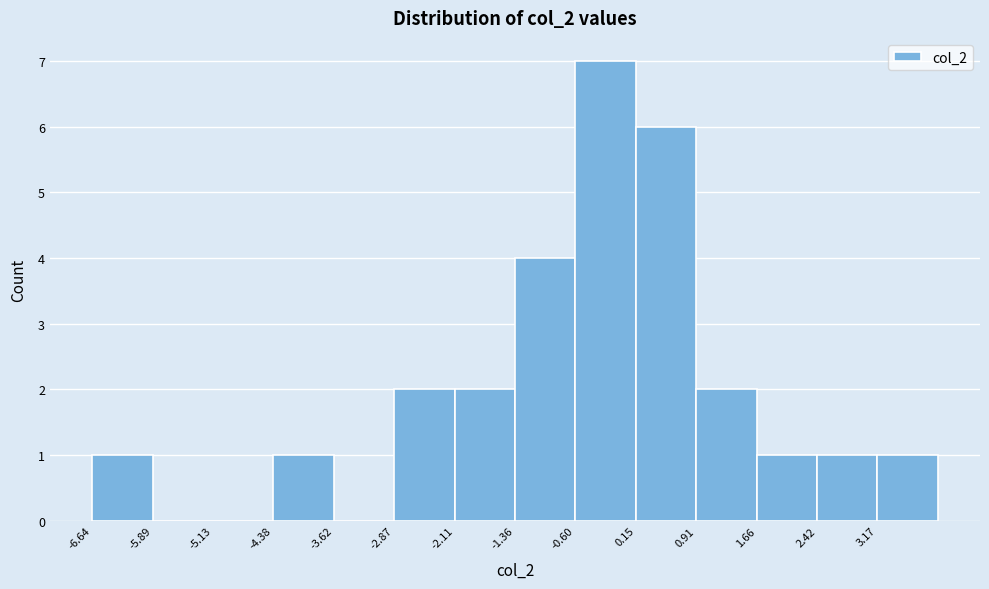

Reading left to right, list every bar in this chart as the range it spans on the x-axis followed by its height. Neither the bar edges nor the heights are printed on the chart, so give them approximately, as read against the axes.

-6.6 to -5.9: 1
-5.9 to -5.1: 0
-5.1 to -4.4: 0
-4.4 to -3.6: 1
-3.6 to -2.9: 0
-2.9 to -2.1: 2
-2.1 to -1.4: 2
-1.4 to -0.6: 4
-0.6 to 0.2: 7
0.2 to 0.9: 6
0.9 to 1.7: 2
1.7 to 2.4: 1
2.4 to 3.2: 1
3.2 to 3.9: 1